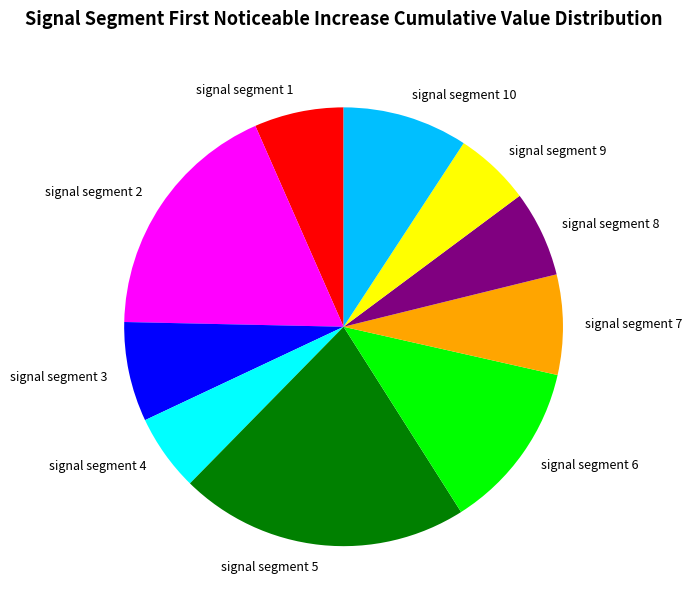

Is there any slice that represents more than half of the pie?

No